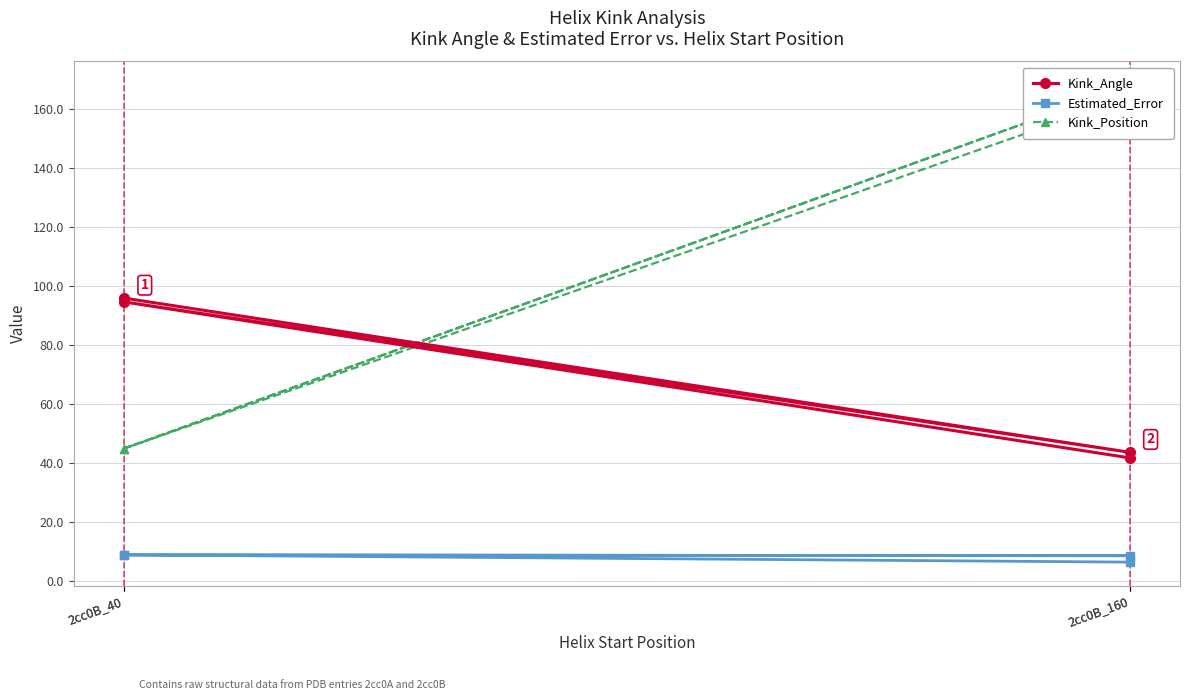

How many lines are shown in the chart?

3